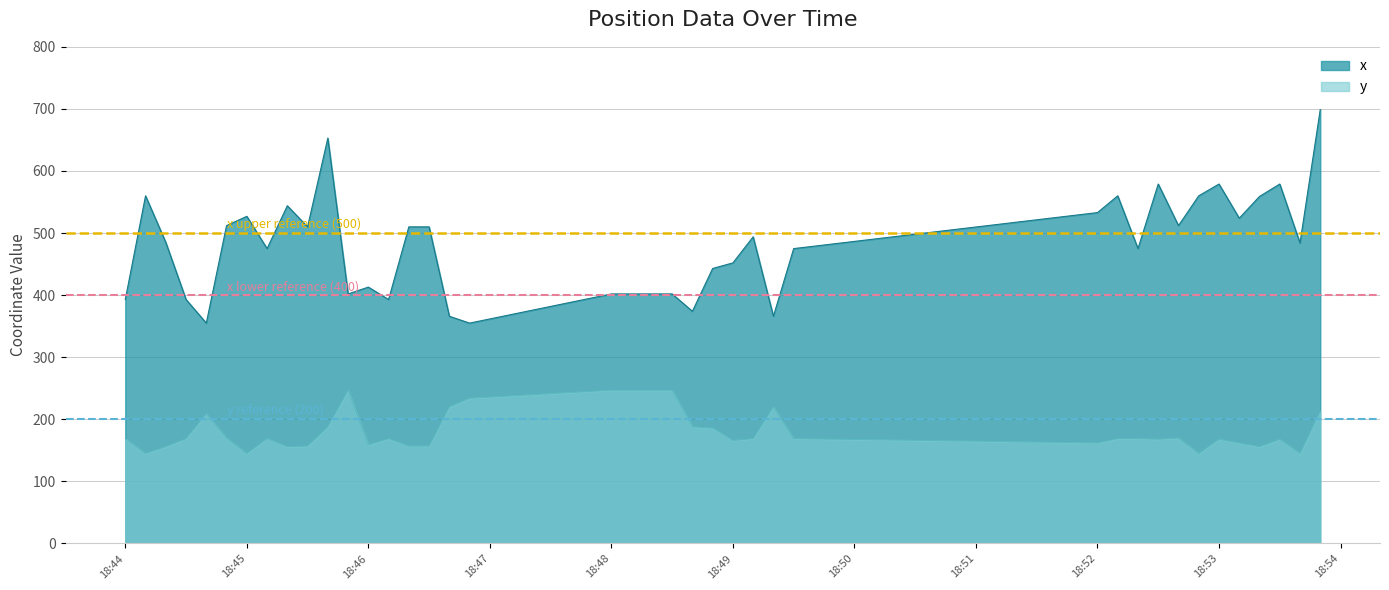

True or false: x and y cross at least once.

False